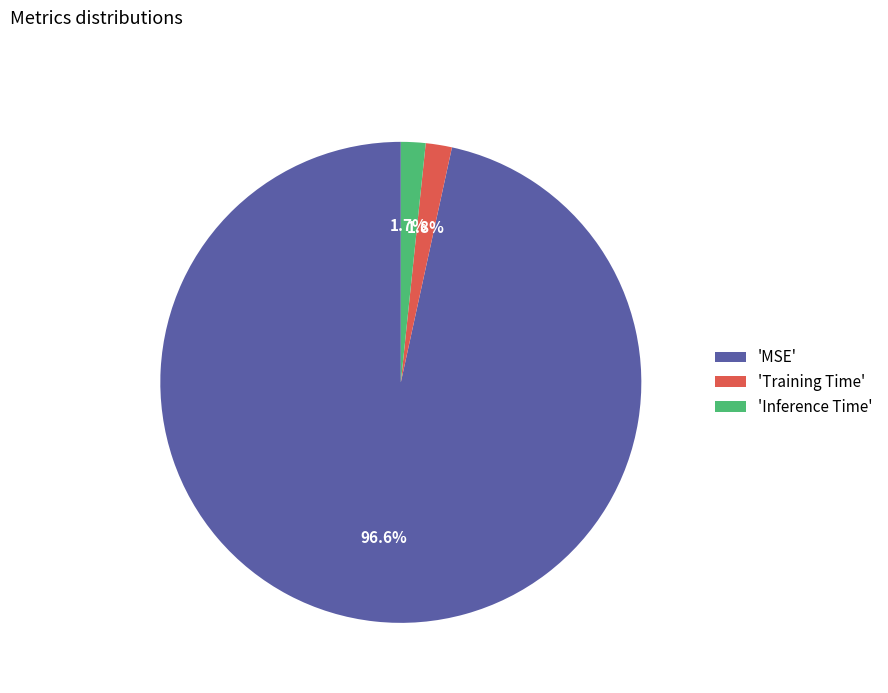

Does 'Training Time' represent more than half of the total?

No